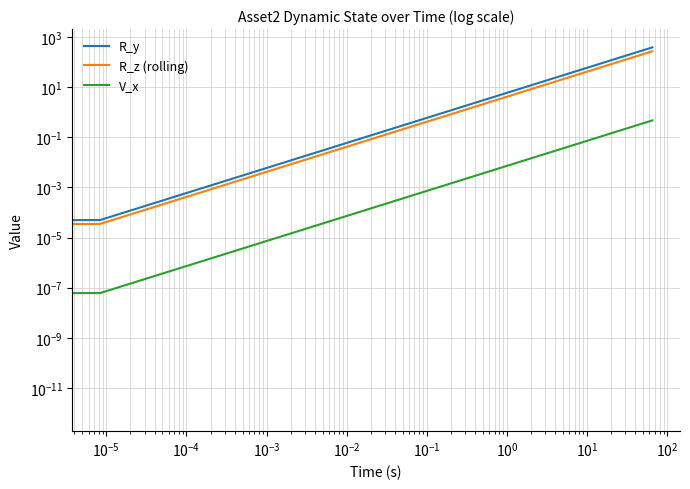

True or false: V_x and R_y cross at least once.

False